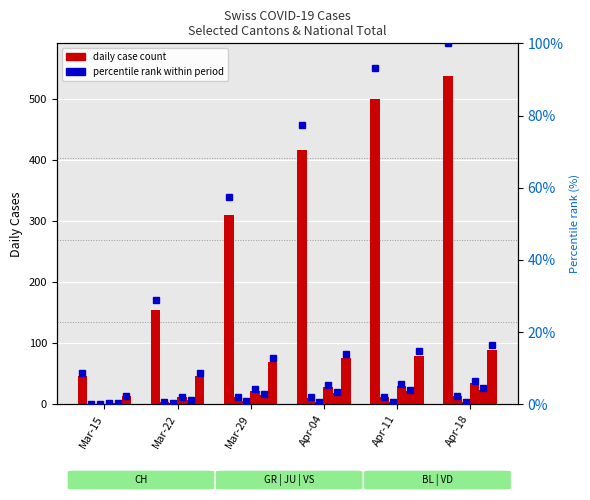

The value of percentile rank at Mar-29 is 17.1. True or false?

False